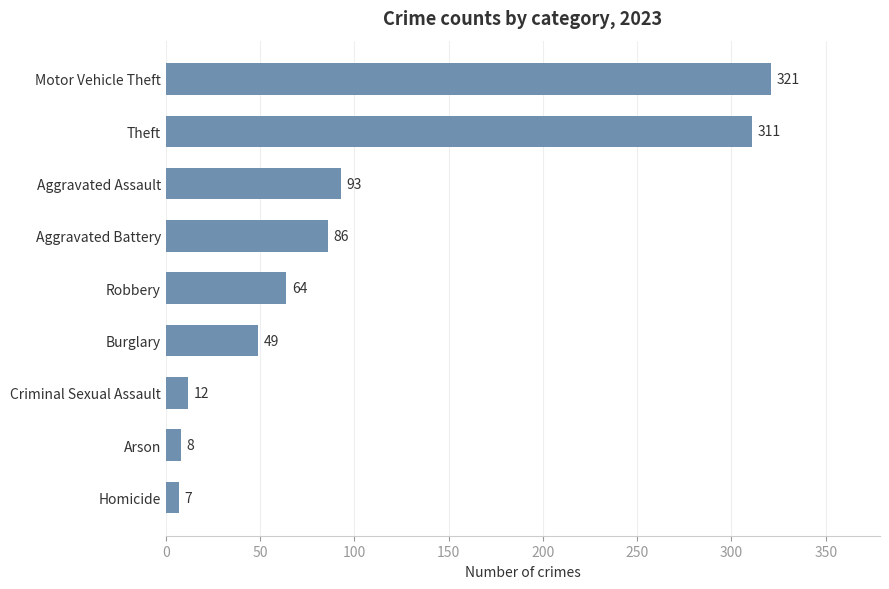

What is the ratio of the value at Homicide to the value at Arson?

0.9